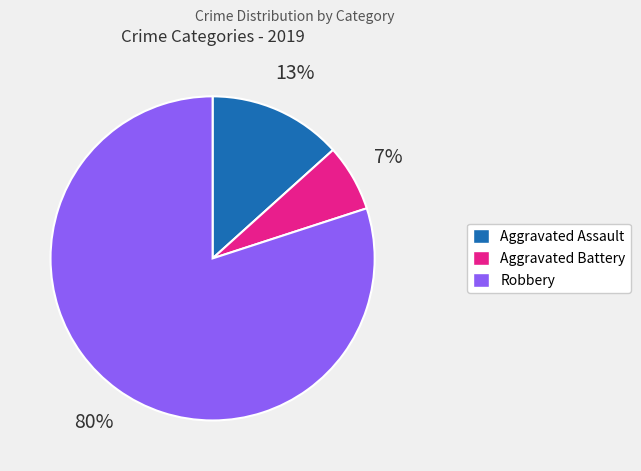

Does Aggravated Battery represent more than half of the total?

No